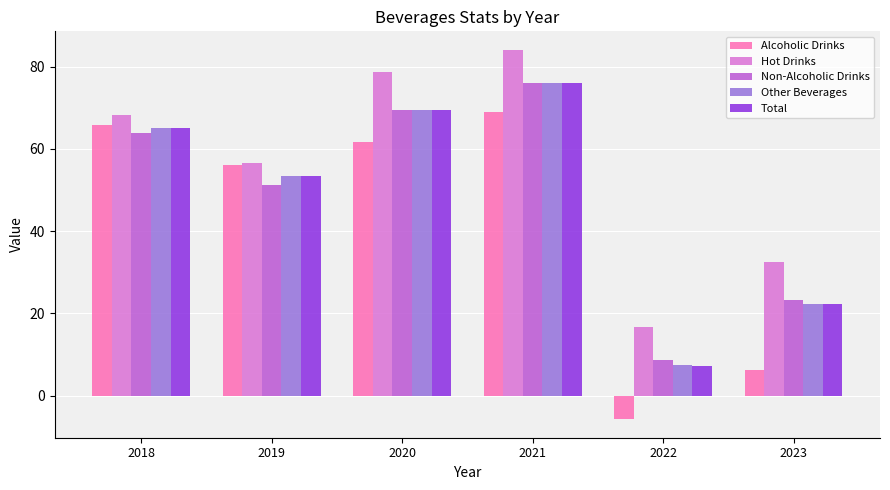

The Total series shows 8.7 at 2023. True or false?

False